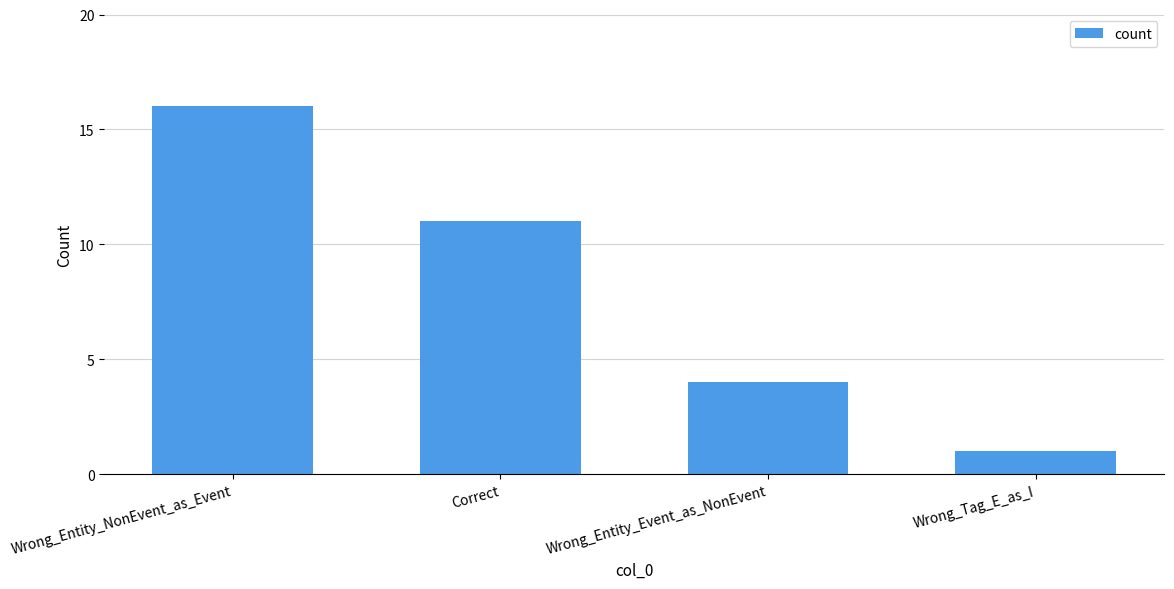

At which label does the data first exceed 11?

Wrong_Entity_NonEvent_as_Event